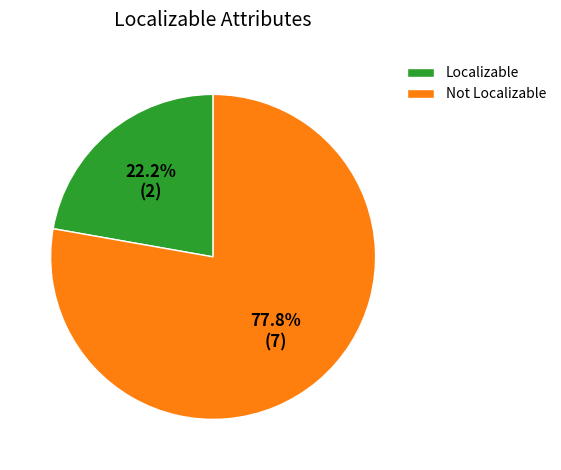

How much of the chart is everything except Localizable?

77.8%